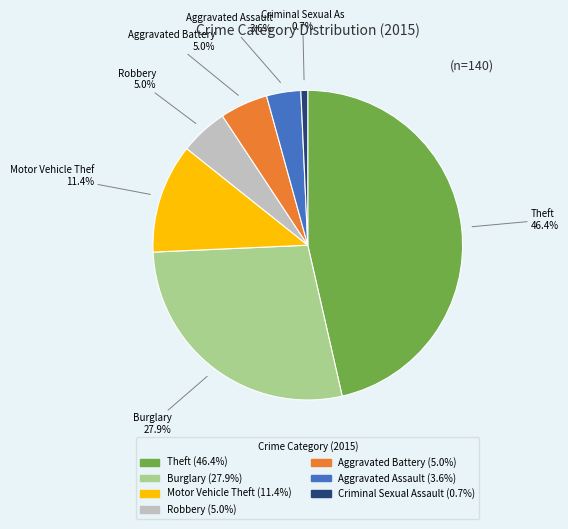

Does any single category account for the majority?

No